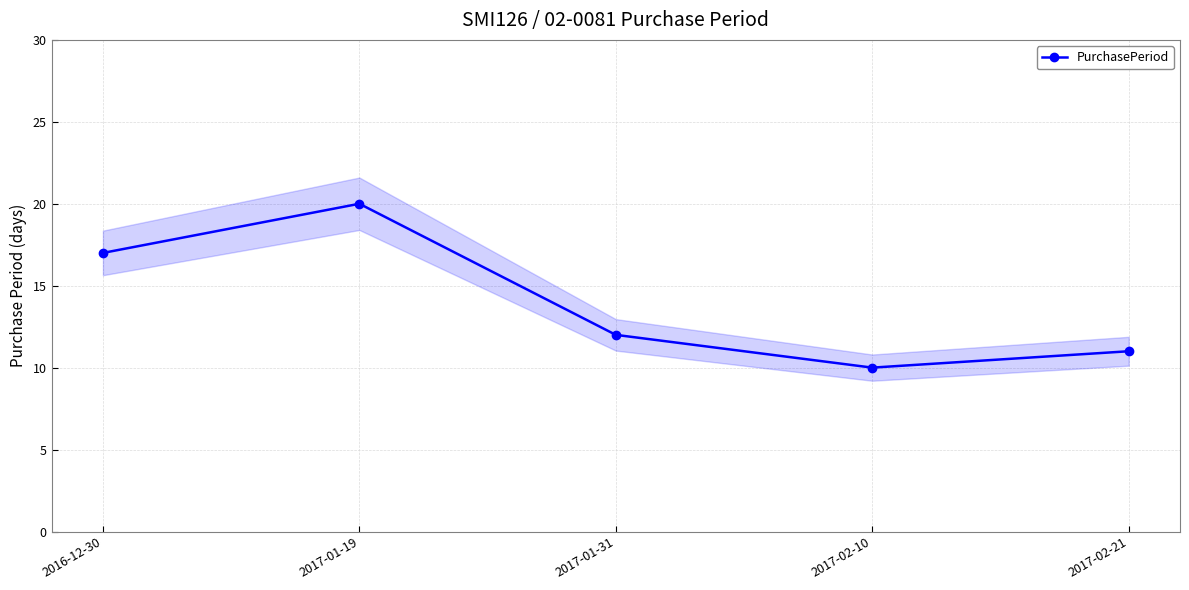

What is the label of the 4th point from the left?

2017-02-10